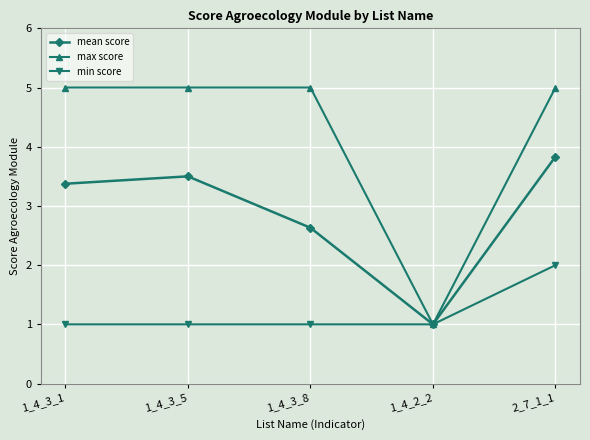

The max score series shows 5.0 at 2_7_1_1. True or false?

True